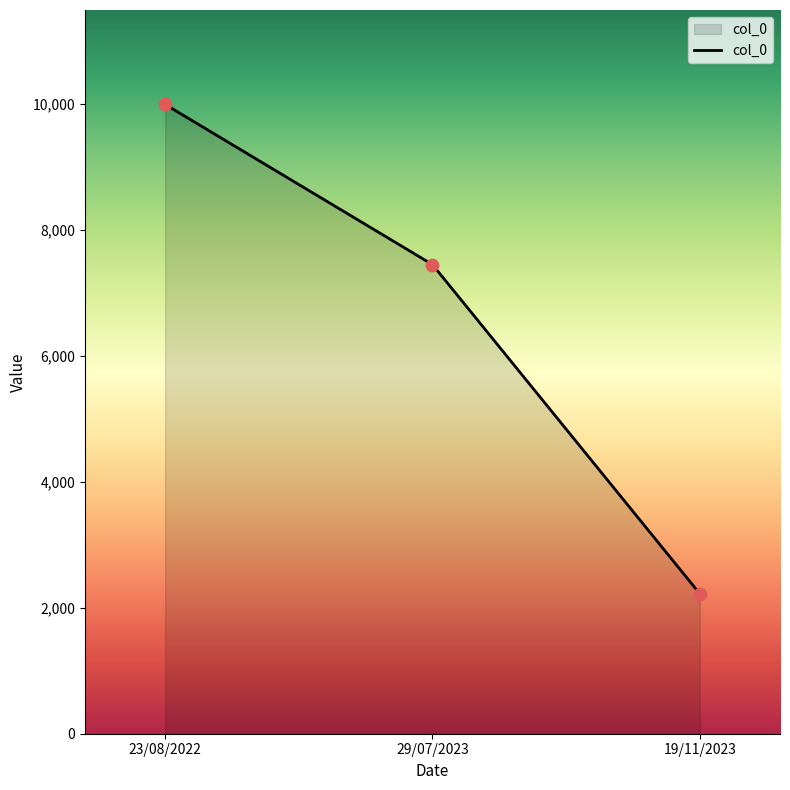

Which has a higher value, 19/11/2023 or 23/08/2022?

23/08/2022